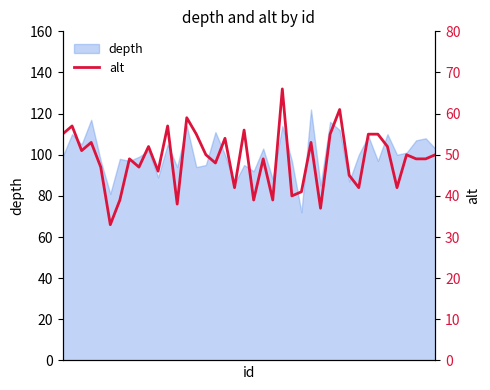

What is the lowest value of the depth series?

72